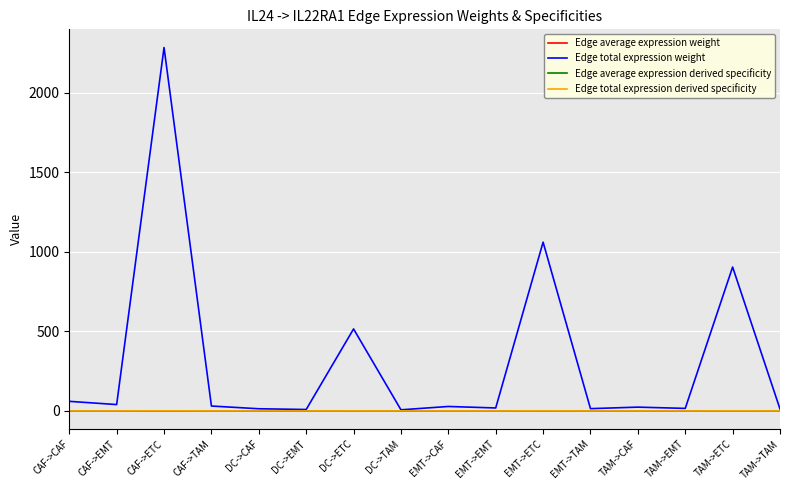

At which category is the sum across all series the highest?

CAF->ETC